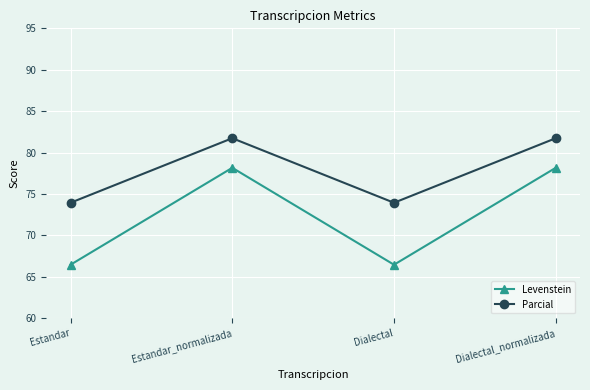

Does the chart display data point markers on the line(s)?

Yes